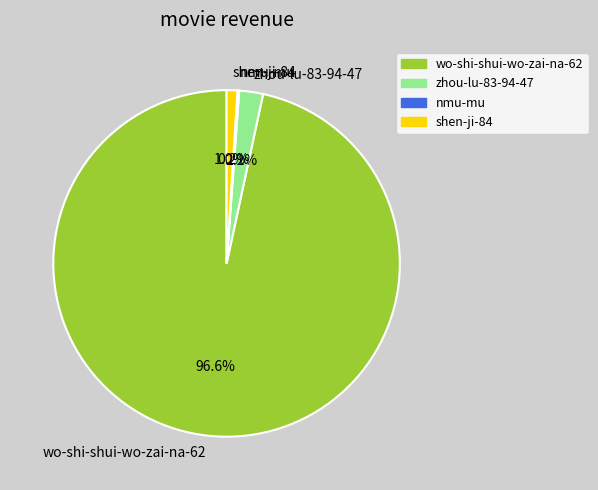

Which category has the biggest portion of the pie?

wo-shi-shui-wo-zai-na-62